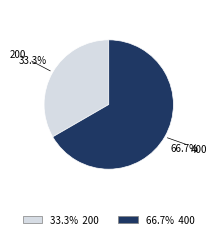

Does any single category account for the majority?

Yes